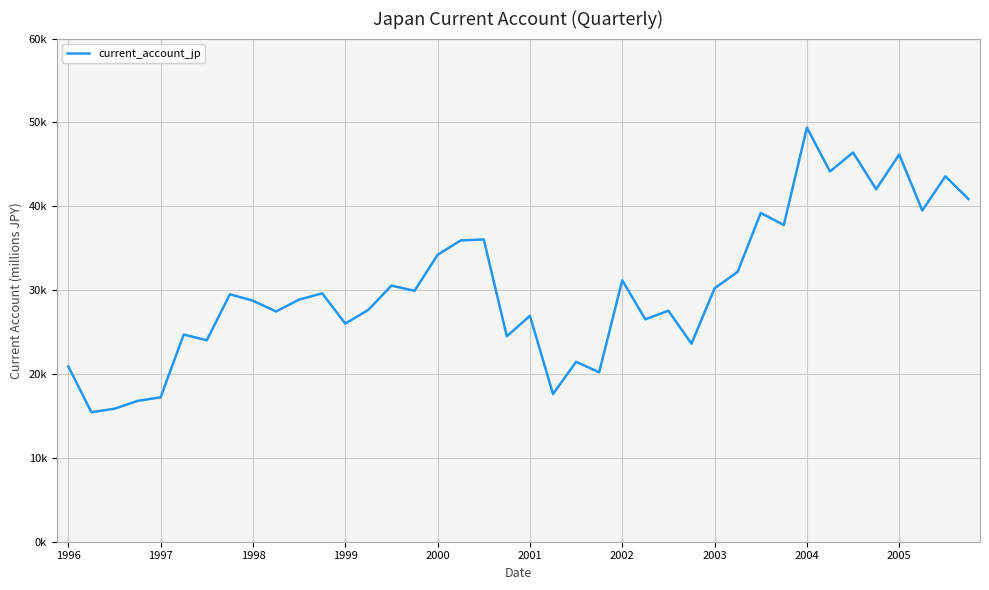

What is the difference between the maximum and minimum values?

33942.6